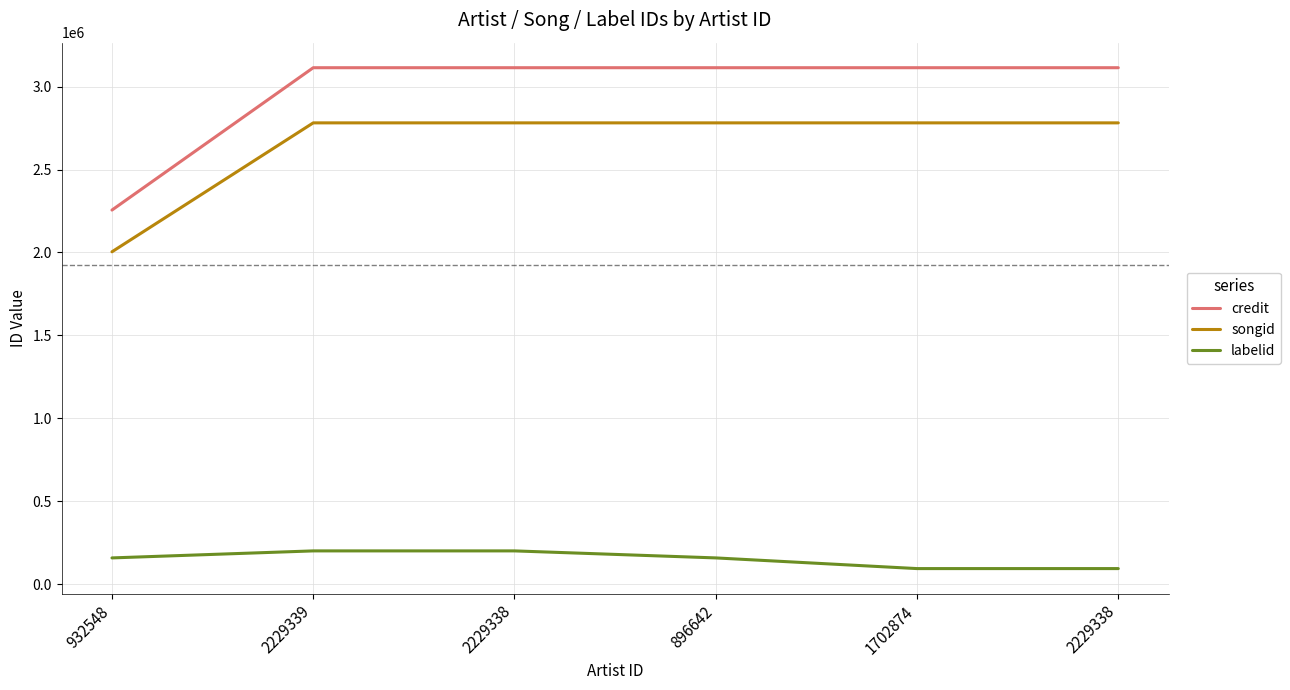

What is the highest value of the labelid series?

199986